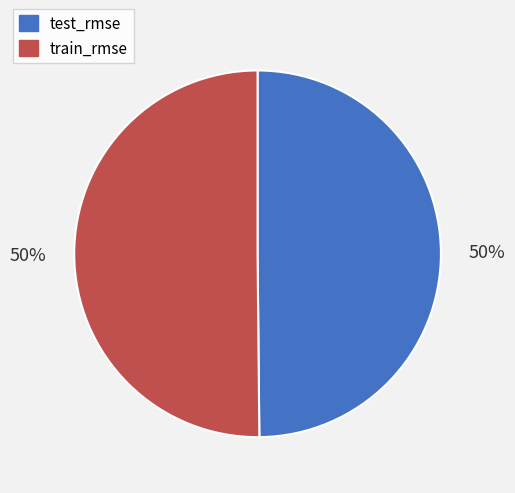

Combined, do test_rmse and train_rmse account for over 50%?

Yes